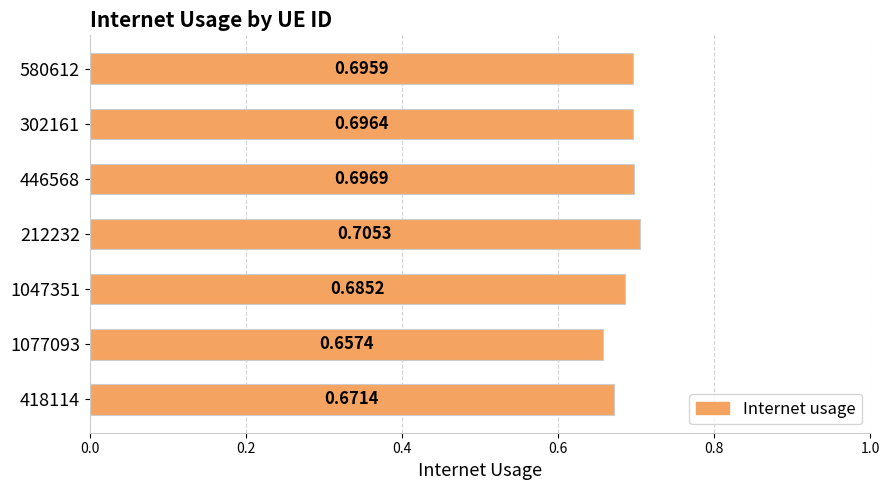

Rank the categories by value from lowest to highest.

1077093, 418114, 1047351, 580612, 302161, 446568, 212232